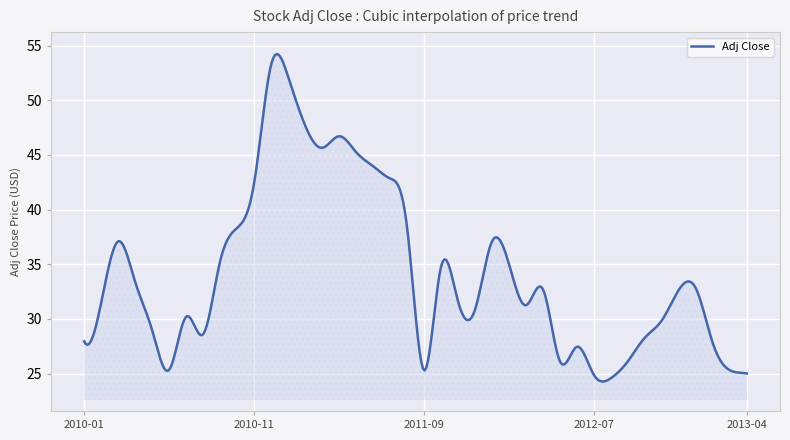

What is the difference between the maximum and minimum values?

30.0